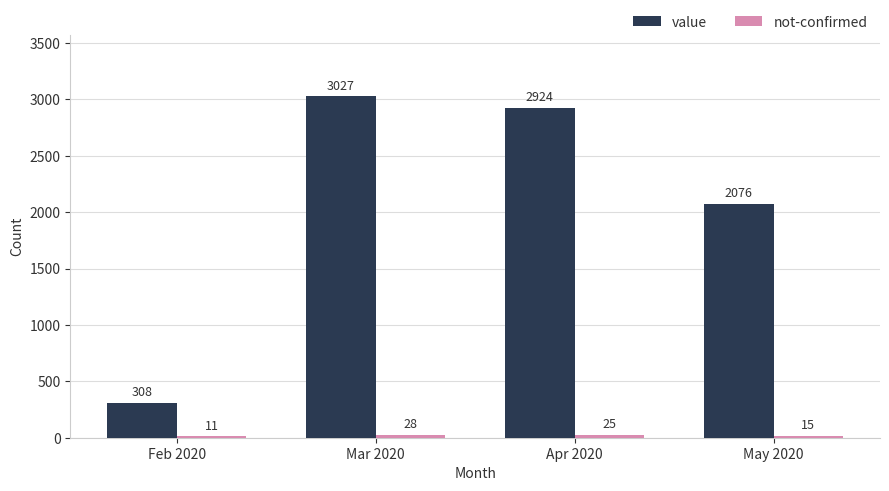

At how many categories does at least one series exceed 76?

4